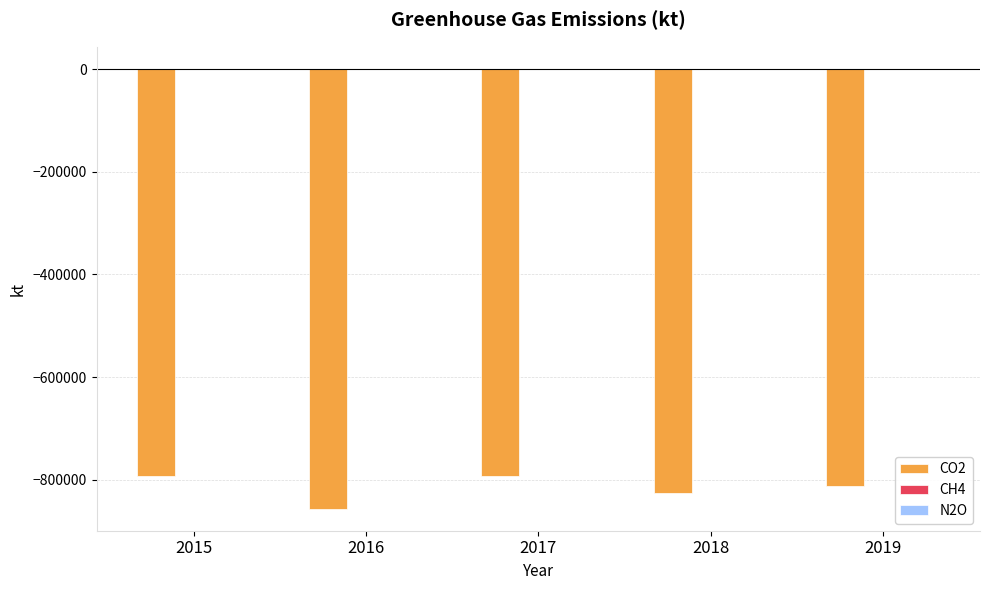

What is the sum of all CO2 values?

-4077319